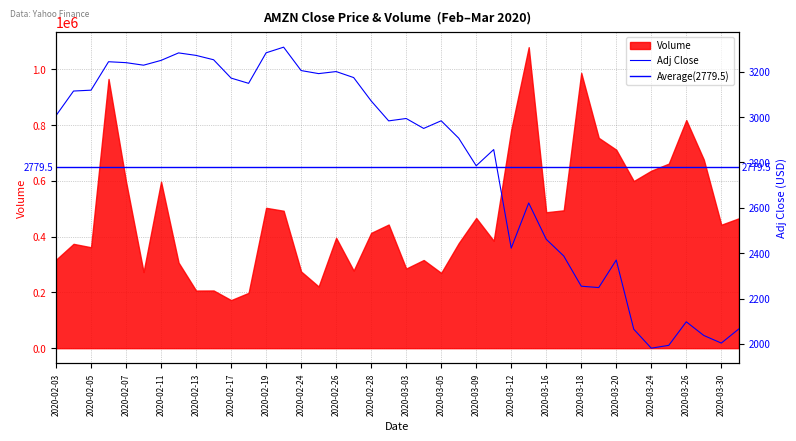

The chart shows a value of 1166.3 at 2020-02-03. True or false?

False